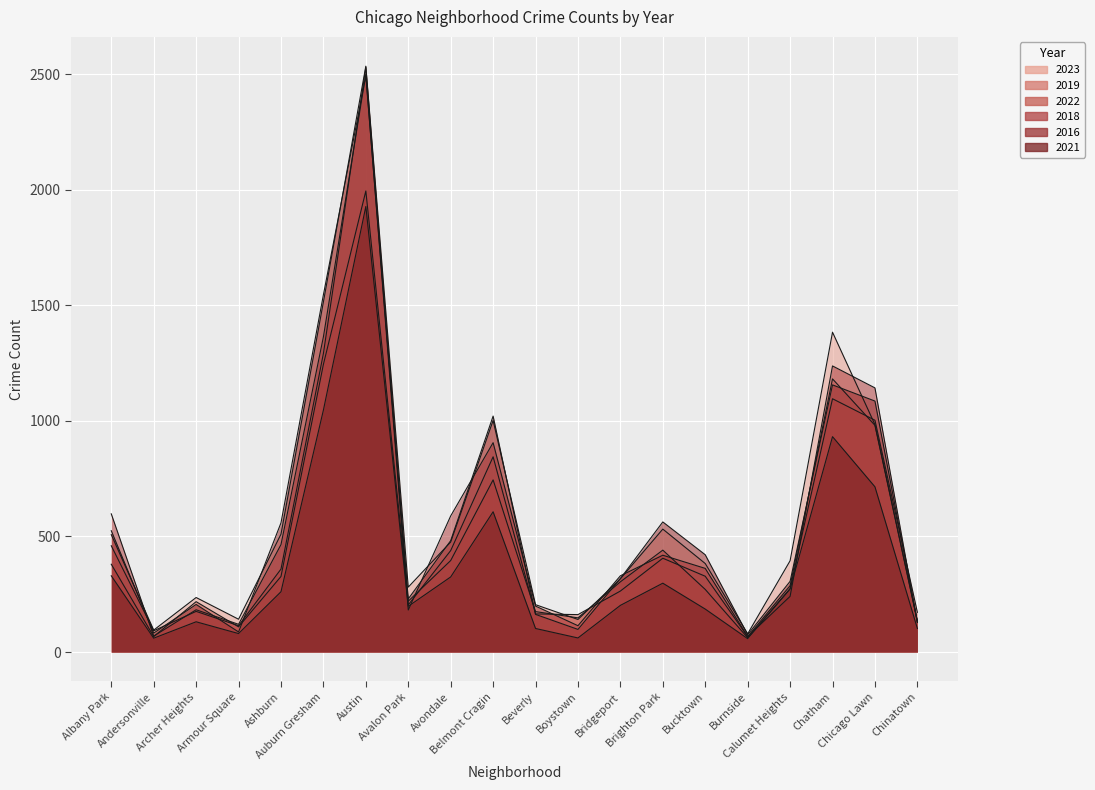

The 2023 series shows 893 at Ashburn. True or false?

False